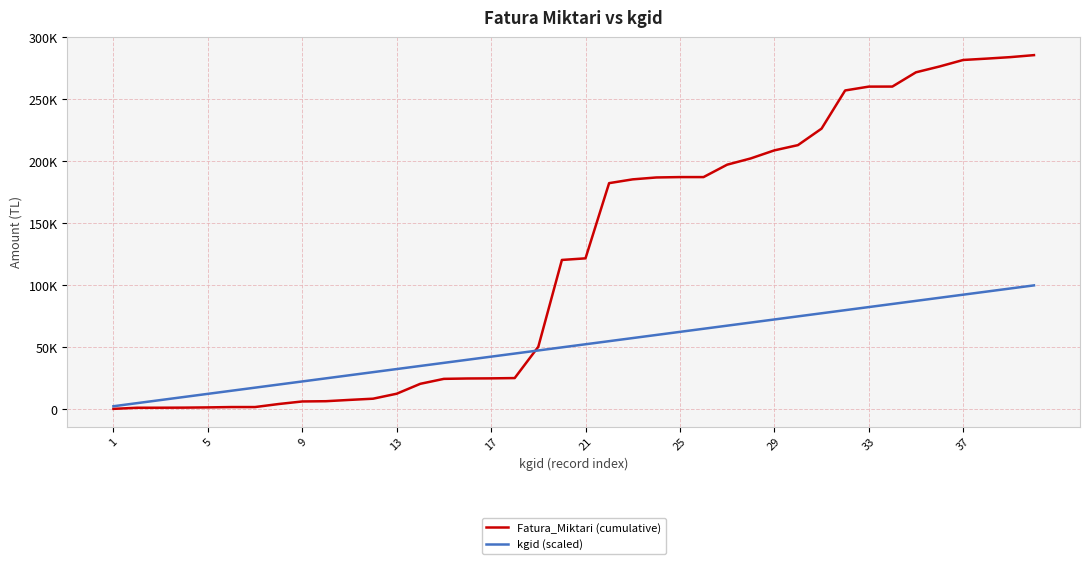

True or false: Fatura_Miktari (cumulative) and kgid (scaled) intersect in this chart.

True